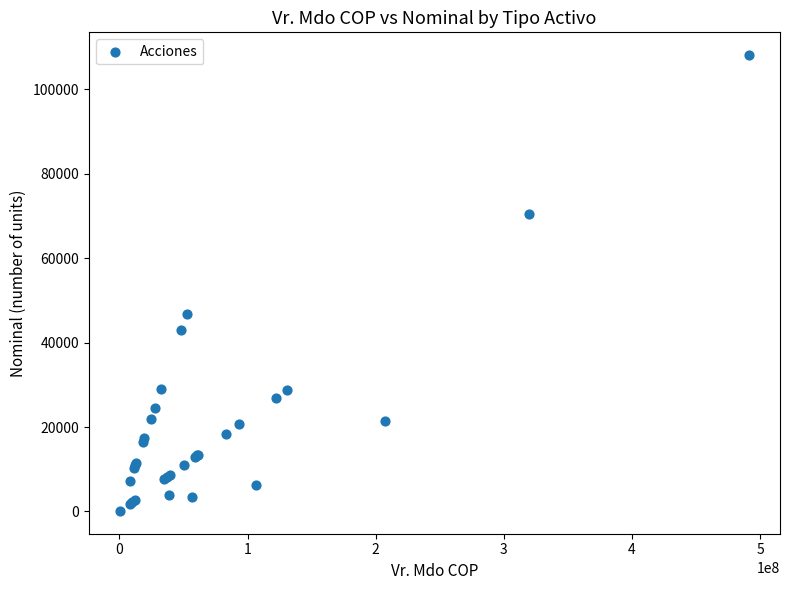

What Y value in the scatter plot is closest to 54085?

46670